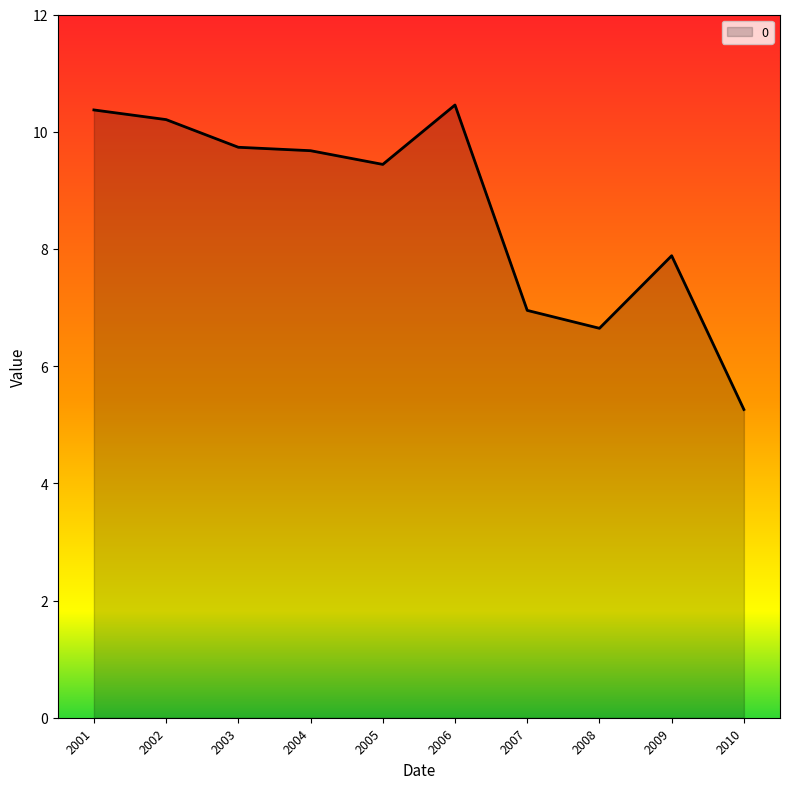

Approximately how many times larger is the value at 2005 compared to 2001?

0.9